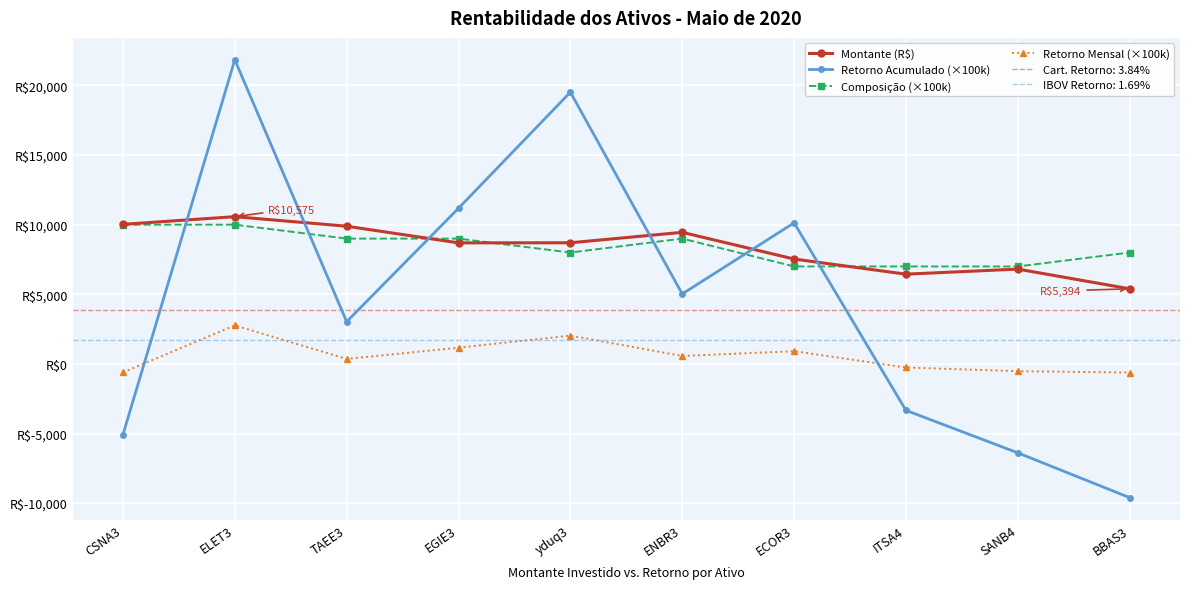

Between ITSA4 and ELET3, which is larger?

ELET3